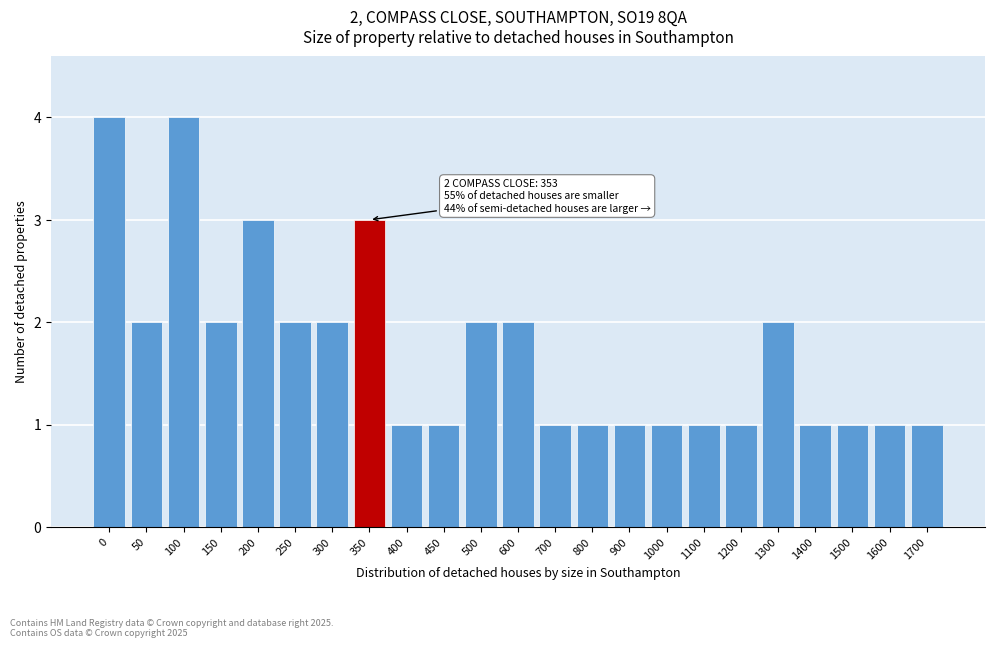

Reading left to right, transcribe all the data shown in this chart.

0=4	50=2	100=4	150=2	200=3	250=2	300=2	350=3	400=1	450=1	500=2	600=2	700=1	800=1	900=1	1000=1	1100=1	1200=1	1300=2	1400=1	1500=1	1600=1	1700=1